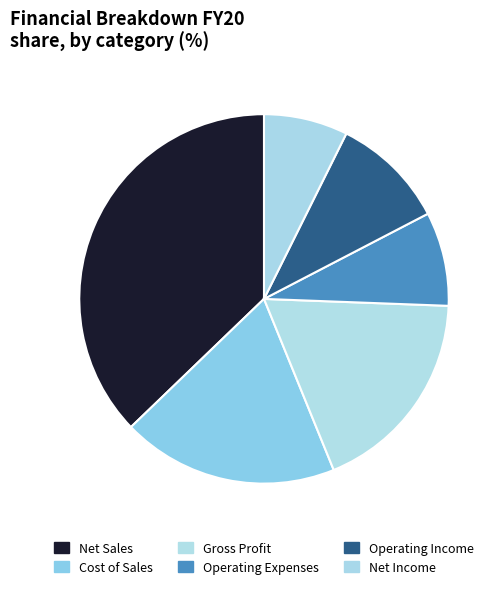

Is Cost of Sales the majority of the pie?

No